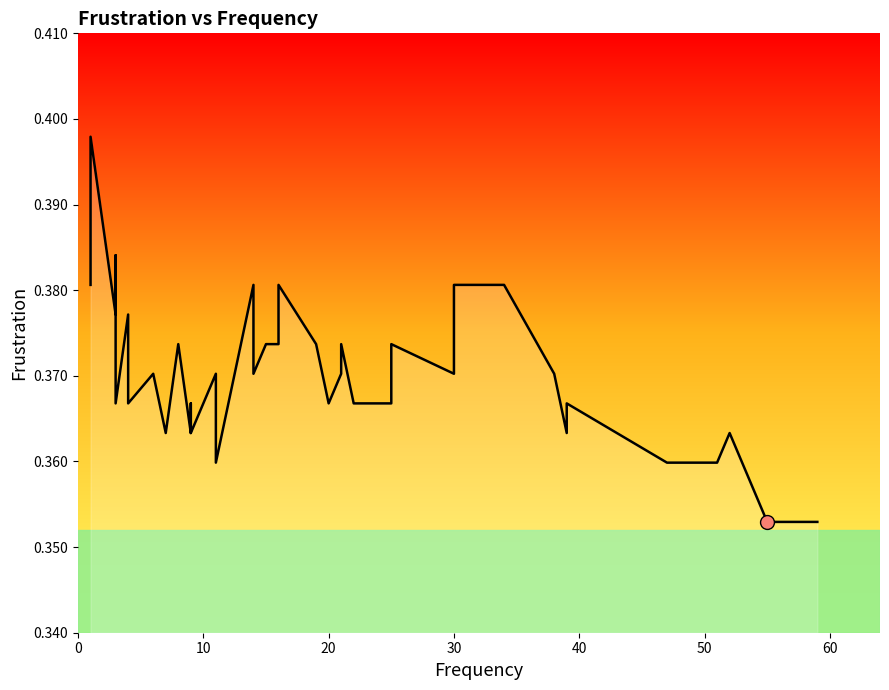

The chart shows a value of 0.4 at 1. True or false?

True